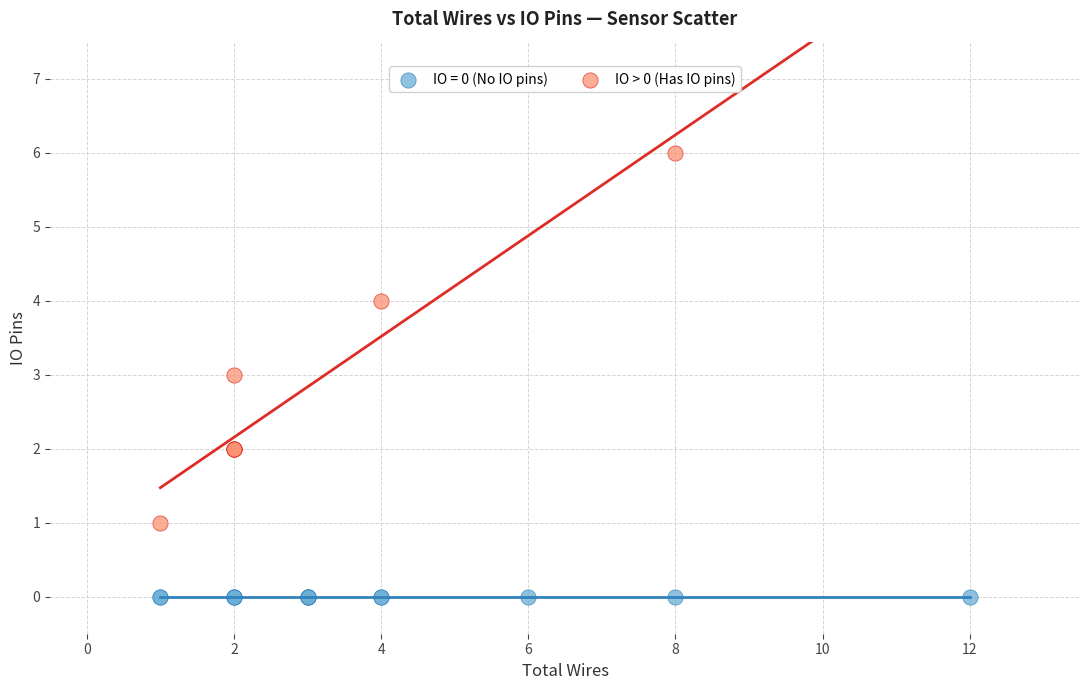

Which series contains the highest Y value?

IO > 0 (Has IO pins)